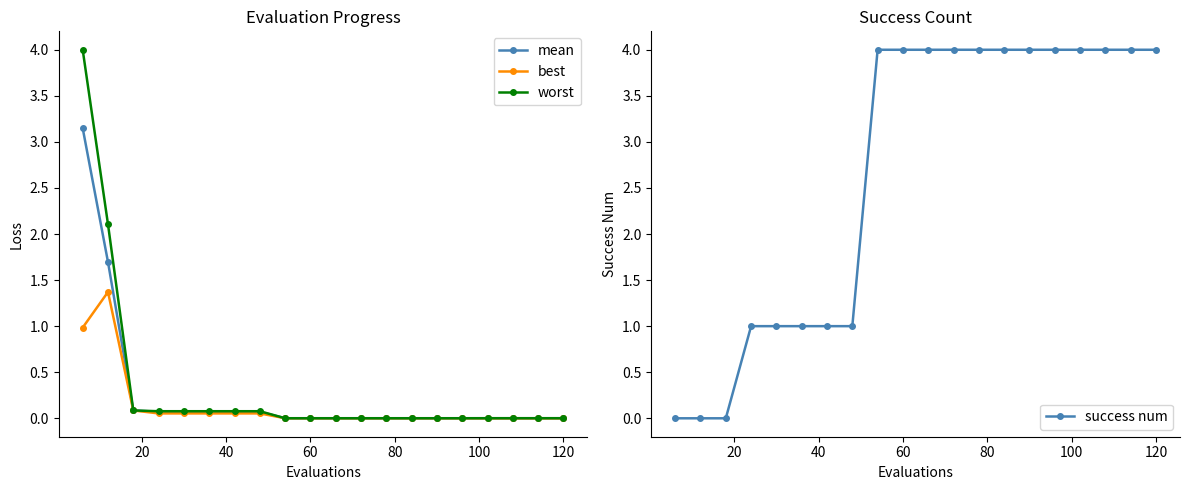

Reading right to left, extract all data points from this chart.

mean: 0.0	0.0	0.0	0.0	0.0	0.0	0.0	0.0	0.0	0.0	0.0	0.0	0.1	0.1	0.1	0.1	0.1	0.1	1.7	3.1
best: 0.0	0.0	0.0	0.0	0.0	0.0	0.0	0.0	0.0	0.0	0.0	0.0	0.1	0.1	0.1	0.1	0.1	0.1	1.4	1.0
worst: 0.0	0.0	0.0	0.0	0.0	0.0	0.0	0.0	0.0	0.0	0.0	0.0	0.1	0.1	0.1	0.1	0.1	0.1	2.1	4.0
success num: 4.0	4.0	4.0	4.0	4.0	4.0	4.0	4.0	4.0	4.0	4.0	4.0	1.0	1.0	1.0	1.0	1.0	0.0	0.0	0.0